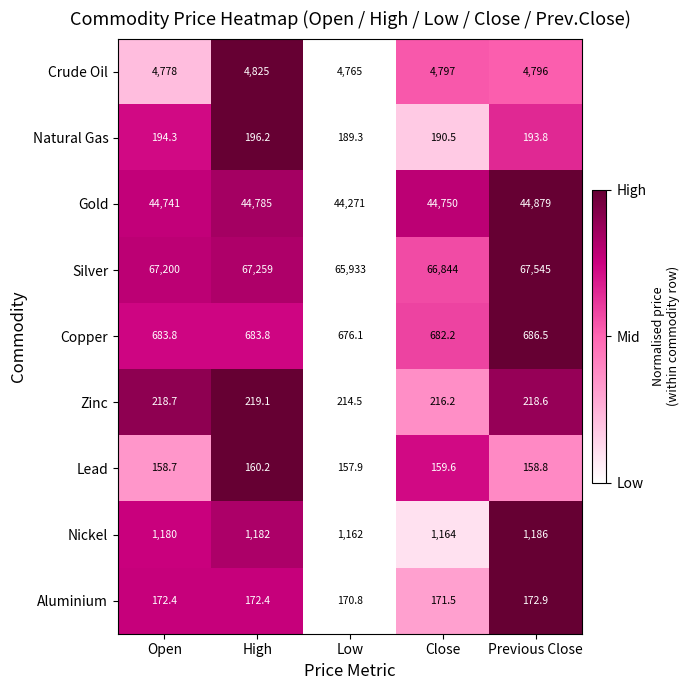

At which label is Silver closest to 66739?

Close